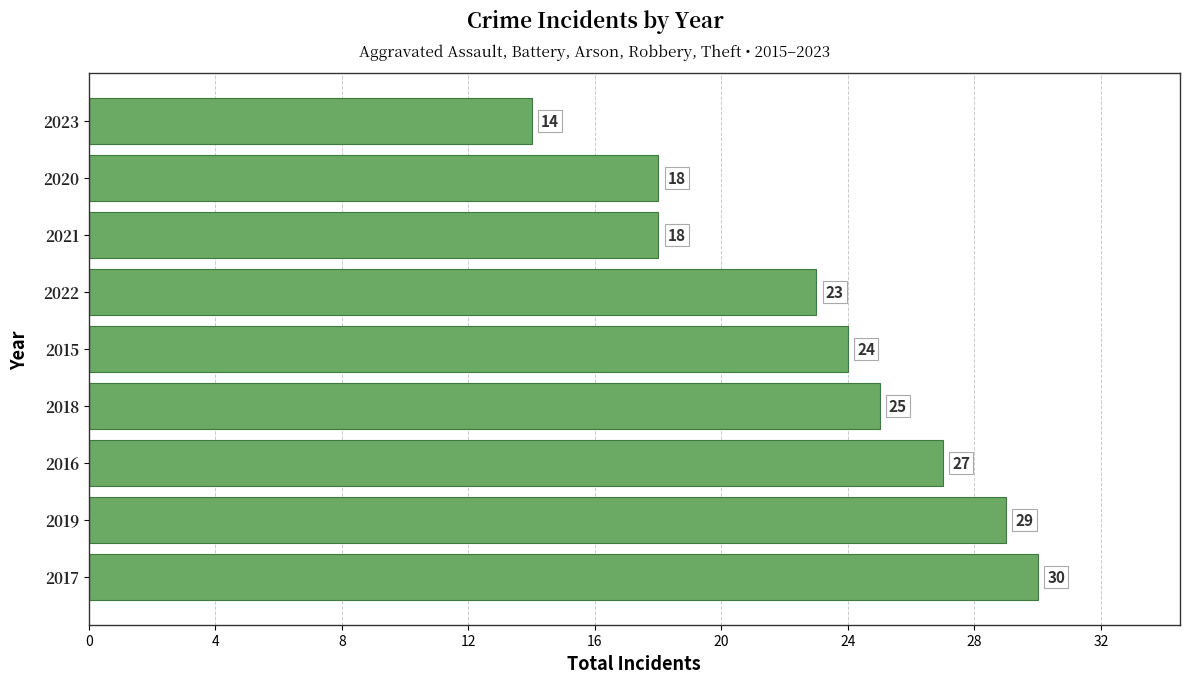

Are the bars horizontal?

Yes